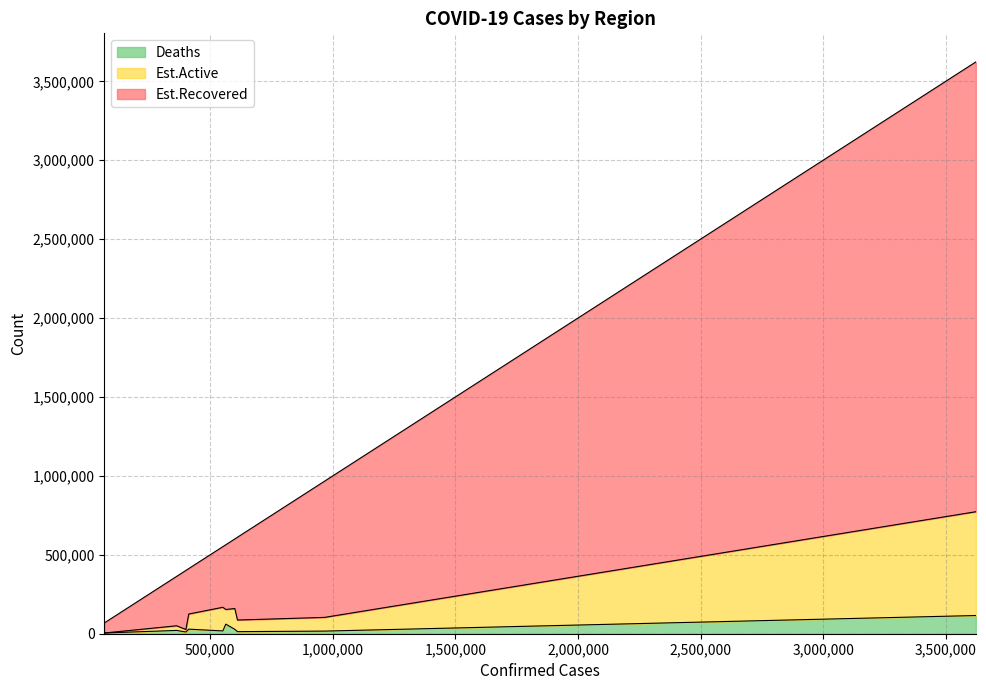

What is the total value across all series at Peru?

600438